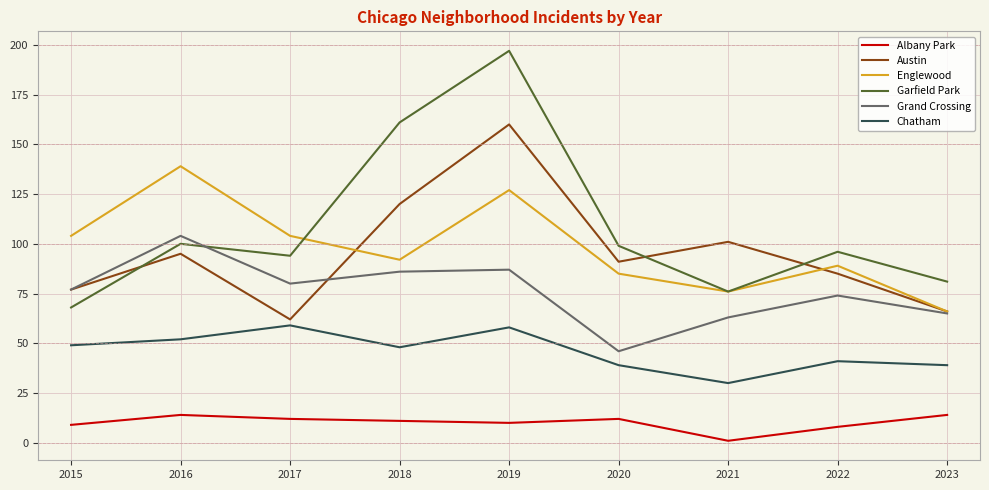

True or false: Englewood and Albany Park cross at least once.

False